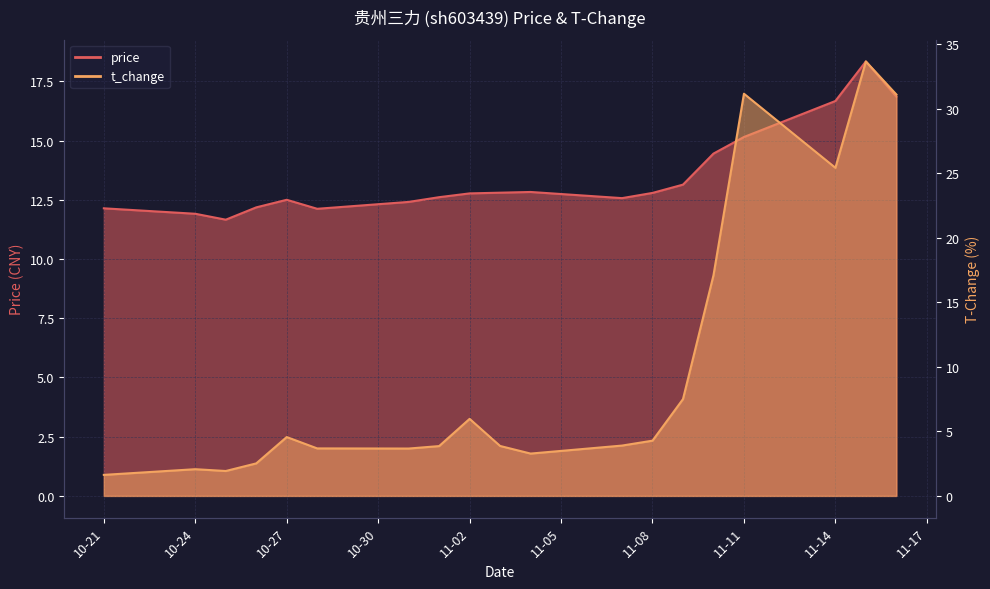

Reading left to right, transcribe all the data shown in this chart.

price: 12.1	11.9	11.7	12.2	12.5	12.1	12.4	12.6	12.8	12.8	12.8	12.6	12.8	13.1	14.4	15.2	16.7	18.3	16.9
t_change: 1.6	2.1	1.9	2.5	4.6	3.7	3.7	3.9	6.0	3.9	3.3	3.9	4.3	7.5	17.1	31.2	25.4	33.7	31.1